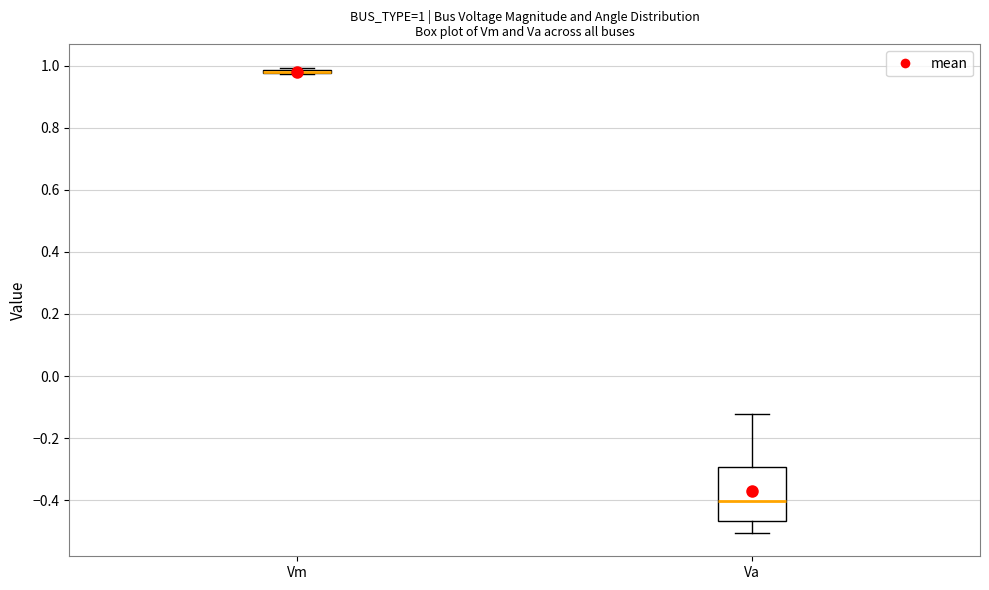

Comparing the boxes themselves (not the whiskers), which one is the tallest?

Va